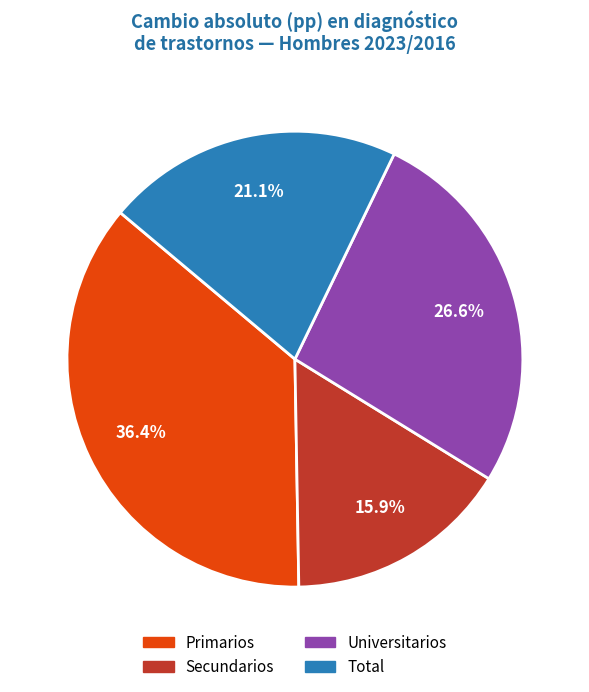

Count the number of slices in the pie.

4